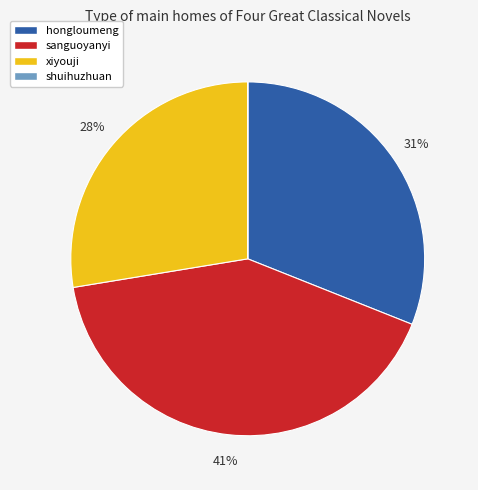

The hongloumeng slice represents 31% of the pie. True or false?

True